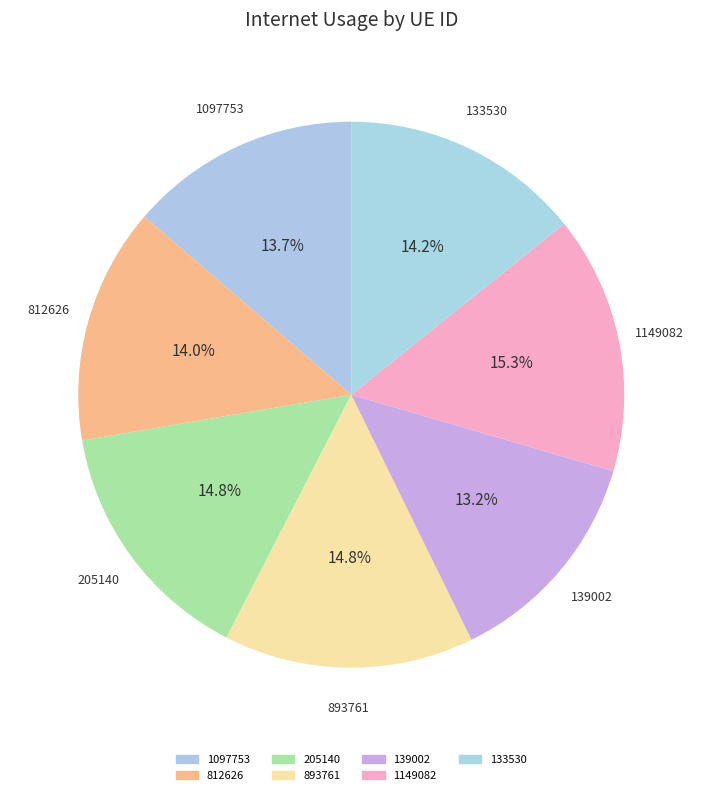

How many segments does this pie chart have?

7